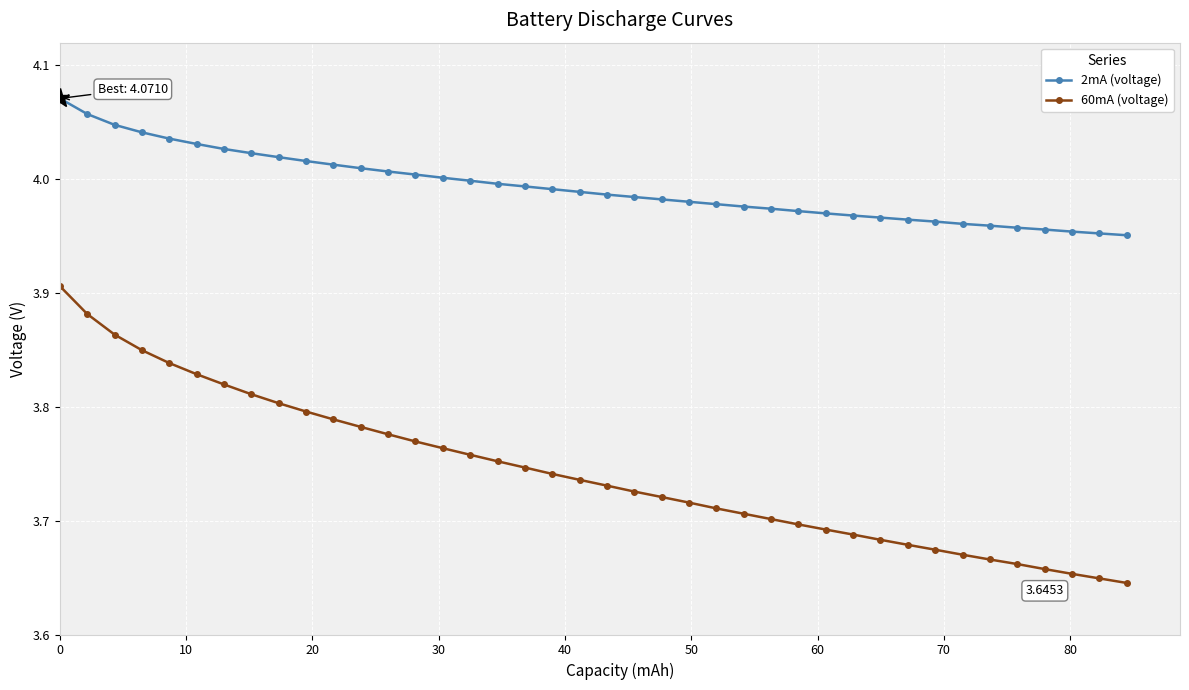

How many categories are shown in the chart?

40